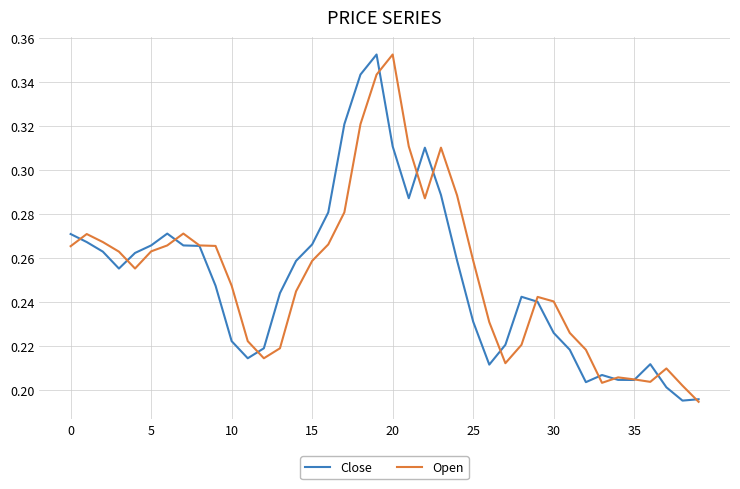

Does the chart have visible grid lines?

Yes